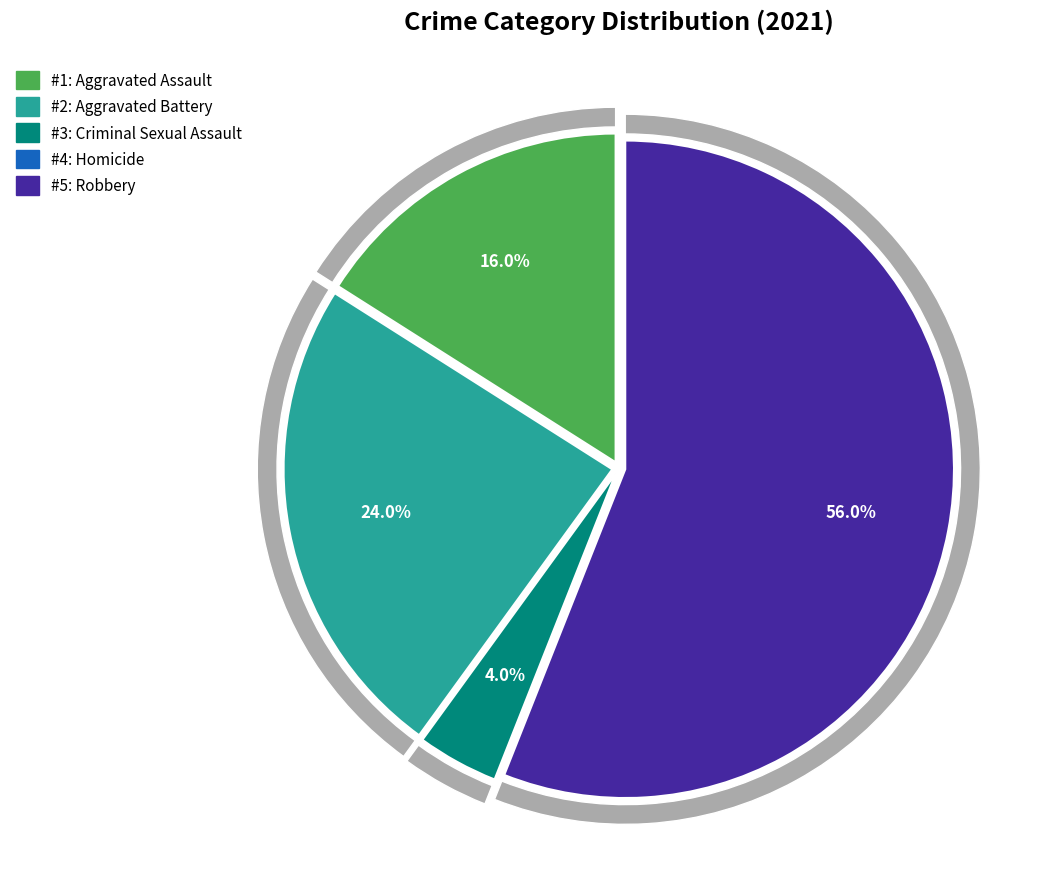

How many slices are in this pie chart?

5